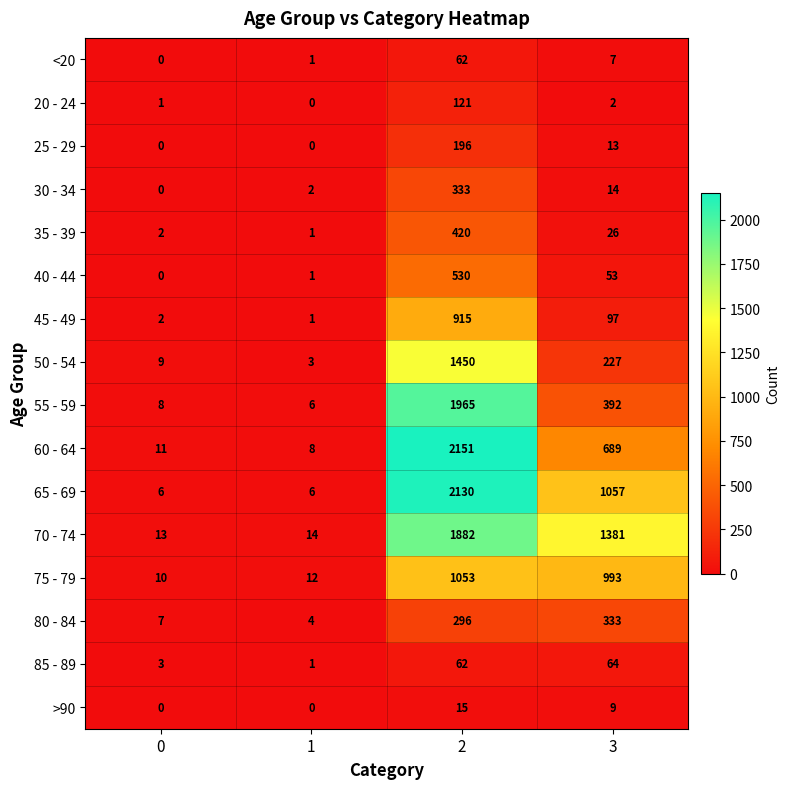

What is the difference between the maximum and second lowest values in the 80 - 84 series?

326